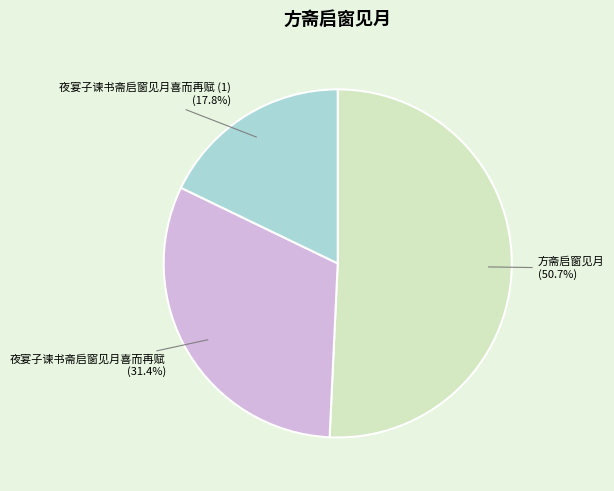

What percentage is NOT represented by 夜宴子谏书斋启窗见月喜而再赋?

68.6%